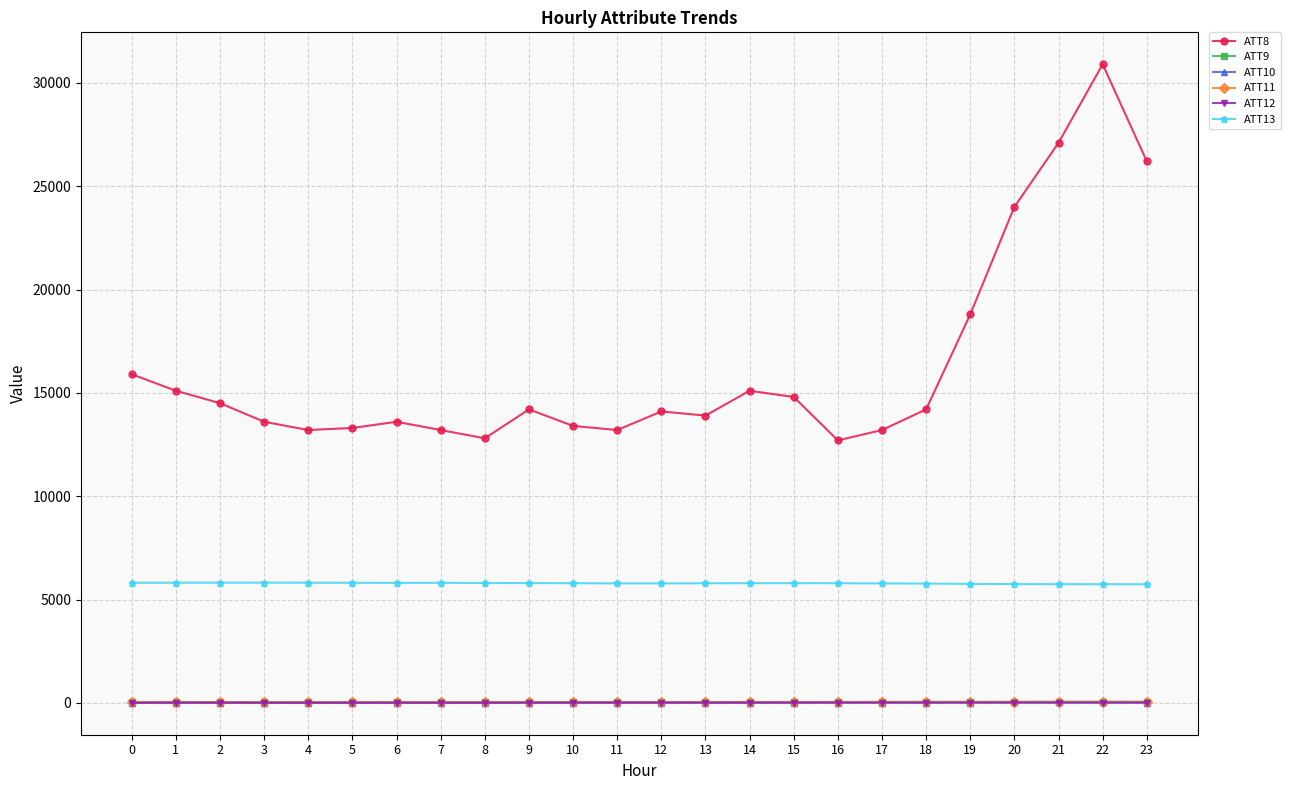

How many data points does each series have?

24